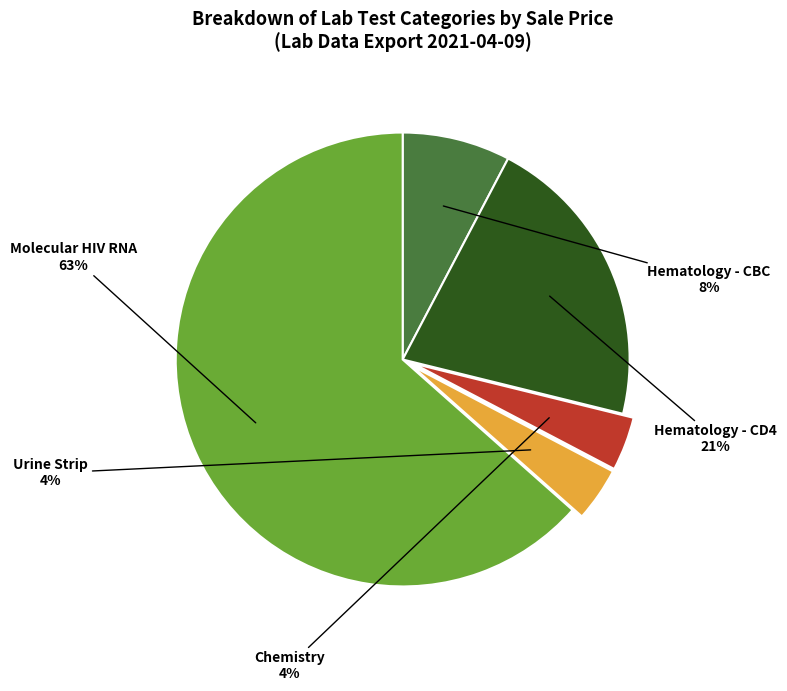

Is there any slice that represents more than half of the pie?

Yes